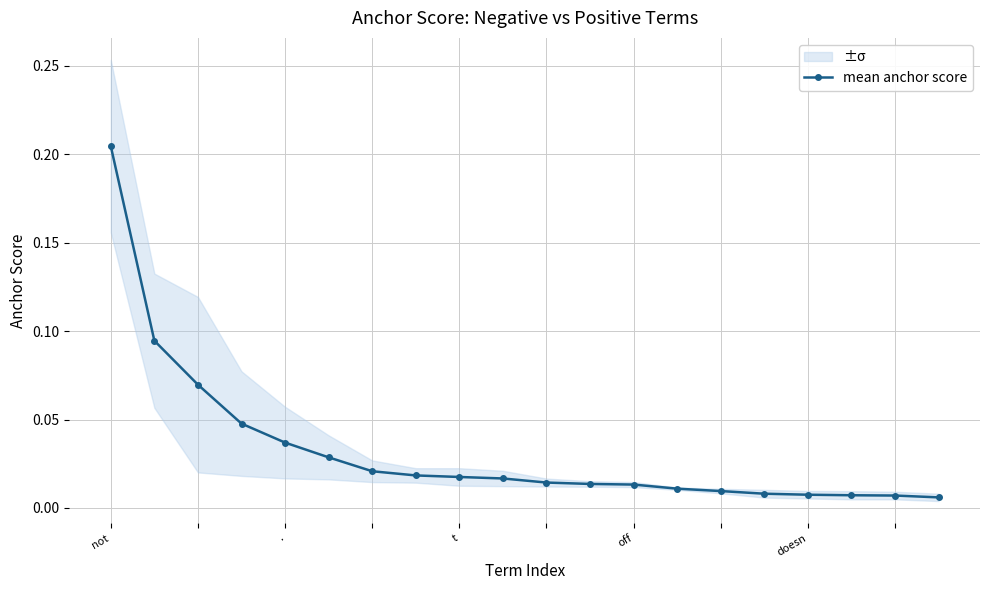

True or false: the data shows 0.0 at 14.

True